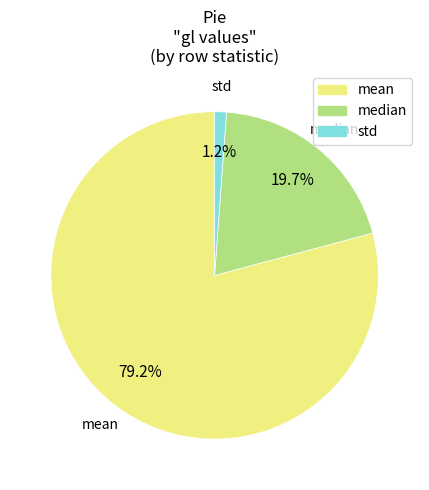

Which has a higher value, mean or std?

mean